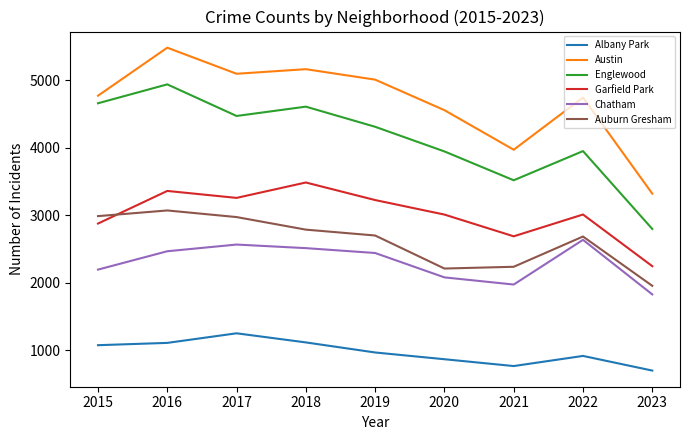

What are all the series names shown in the legend?

Albany Park, Austin, Englewood, Garfield Park, Chatham, Auburn Gresham